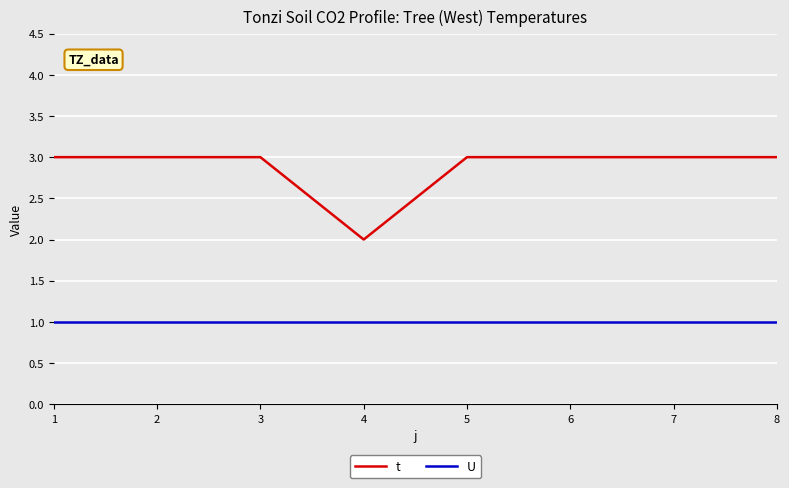

Which series has the widest spread of values?

t